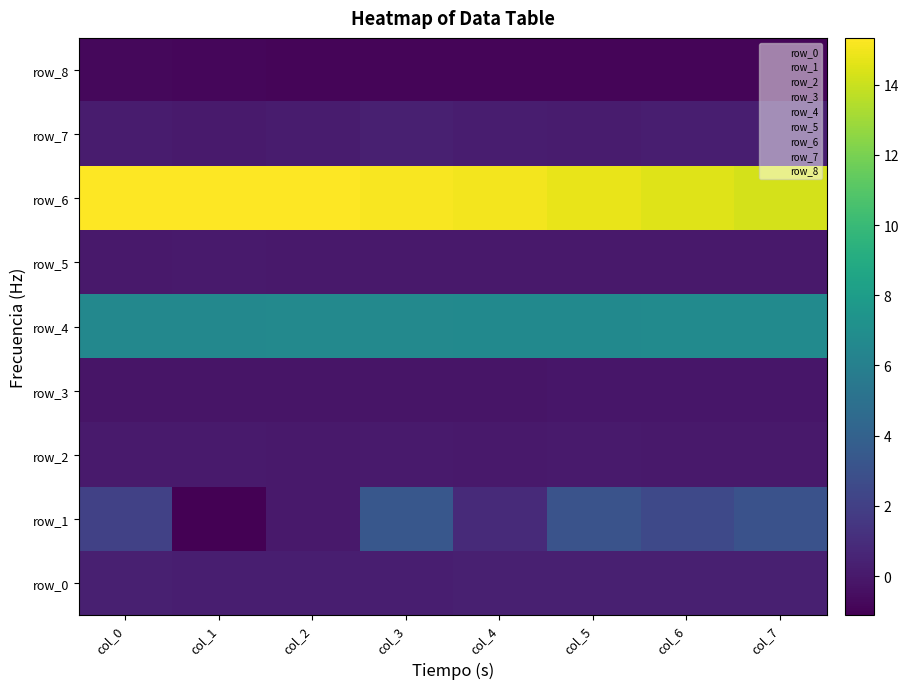

What is the sum of all row_6 values?

119.8